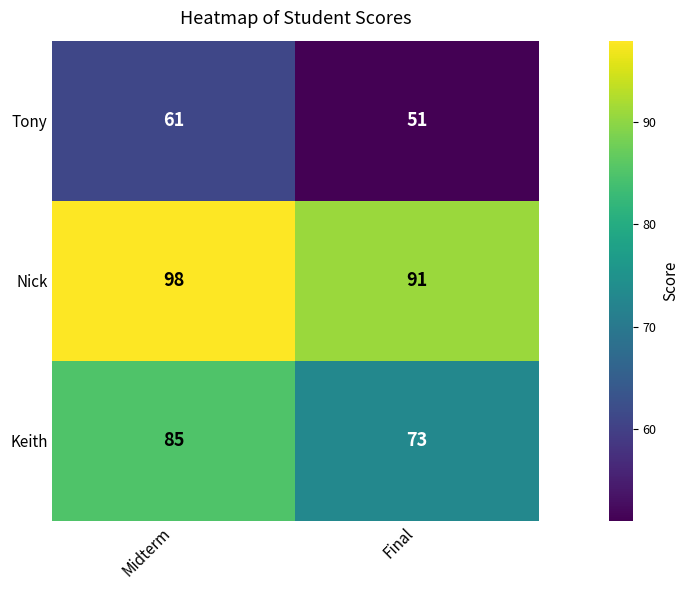

List the labels in order of Keith value, largest first.

Midterm, Final